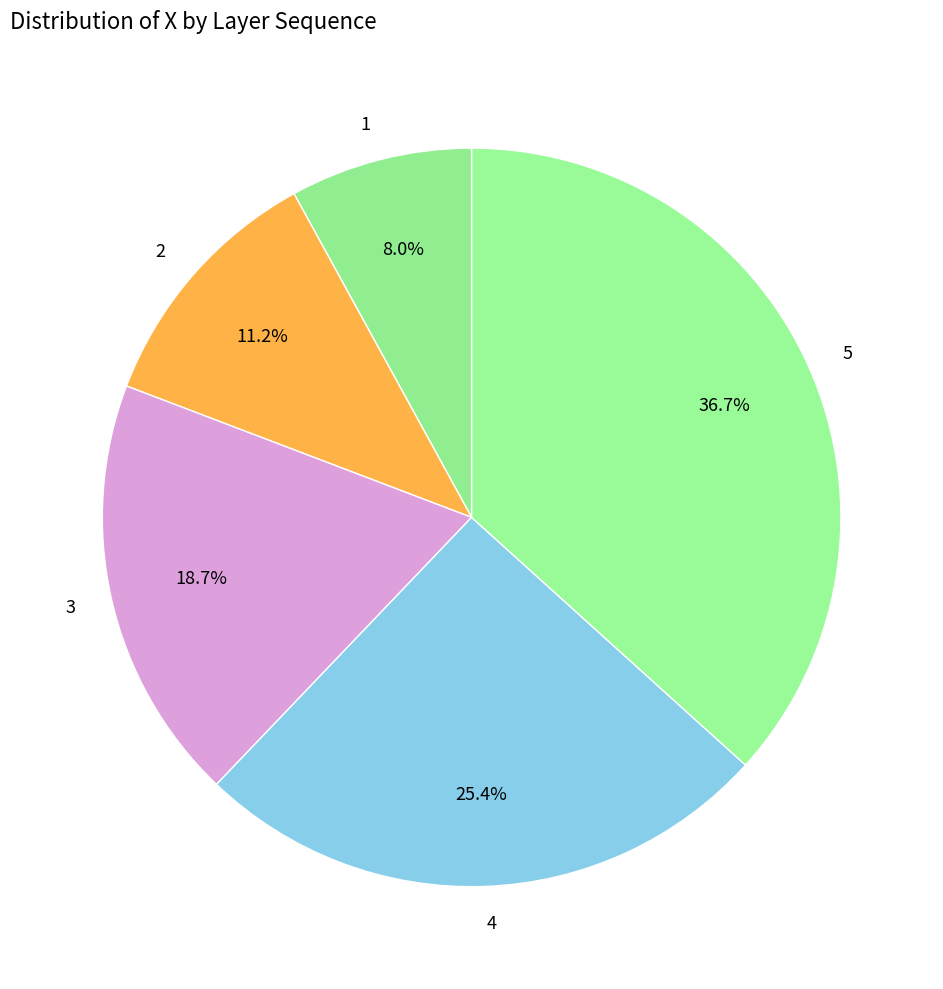

Combined, what portion of the pie is 2 and 3?

29.9%